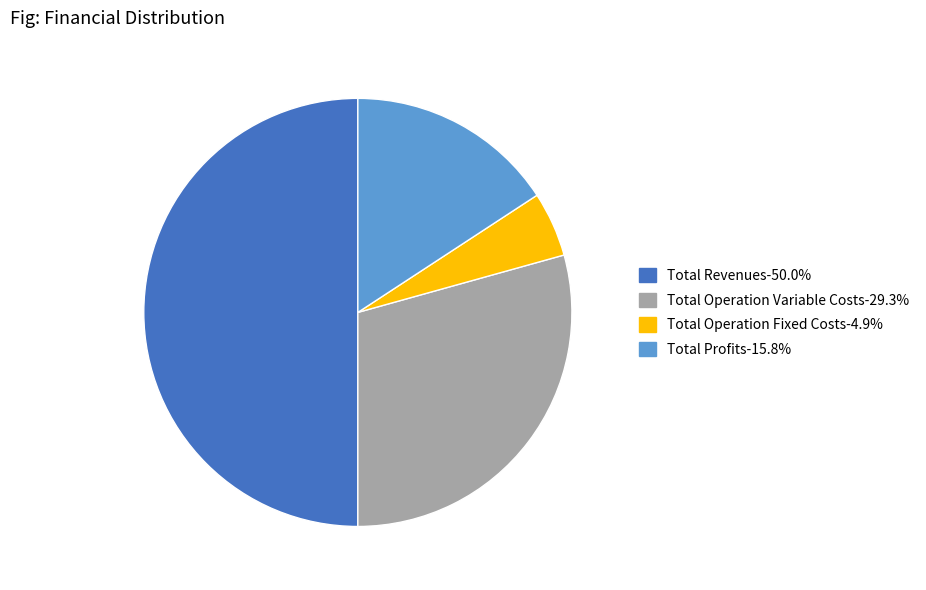

Count the number of slices in the pie.

4